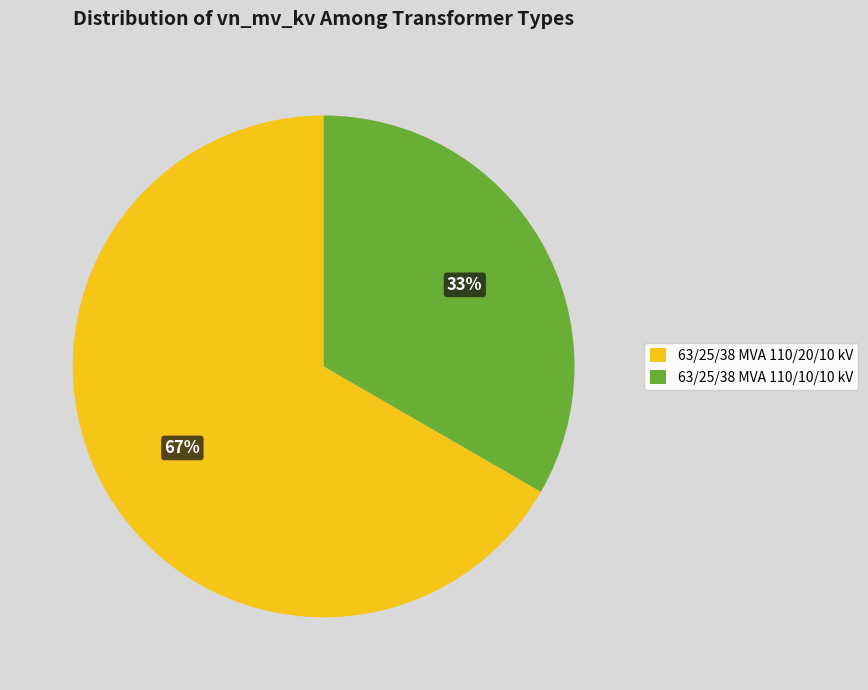

To the nearest percent, what portion does 63/25/38 MVA 110/10/10 kV represent?

33%